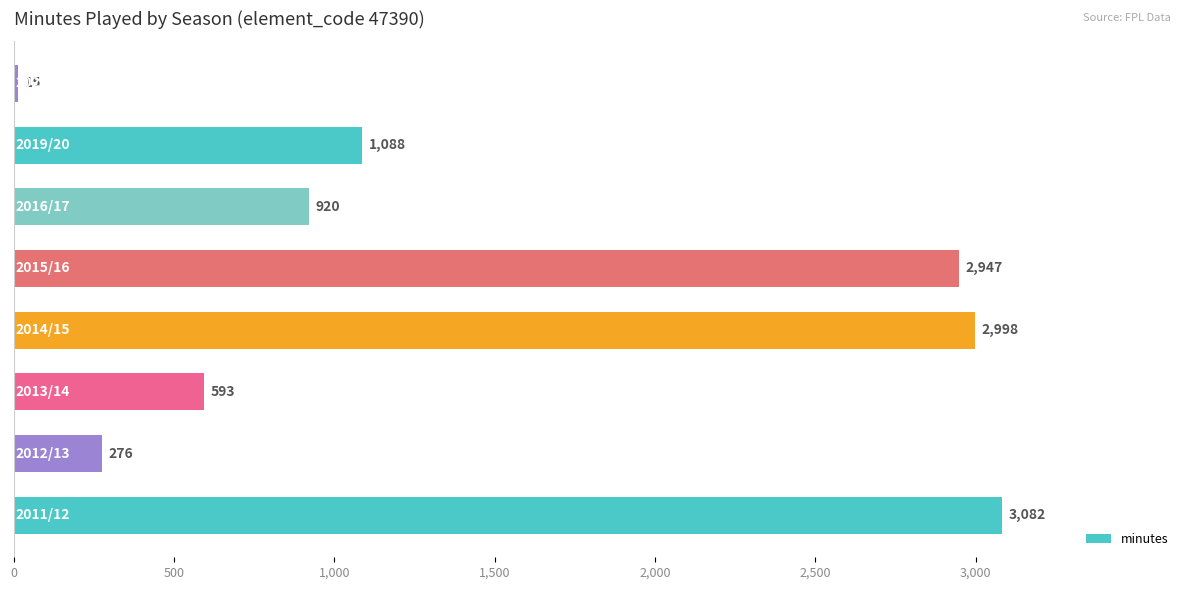

What is the greatest value displayed?

3082